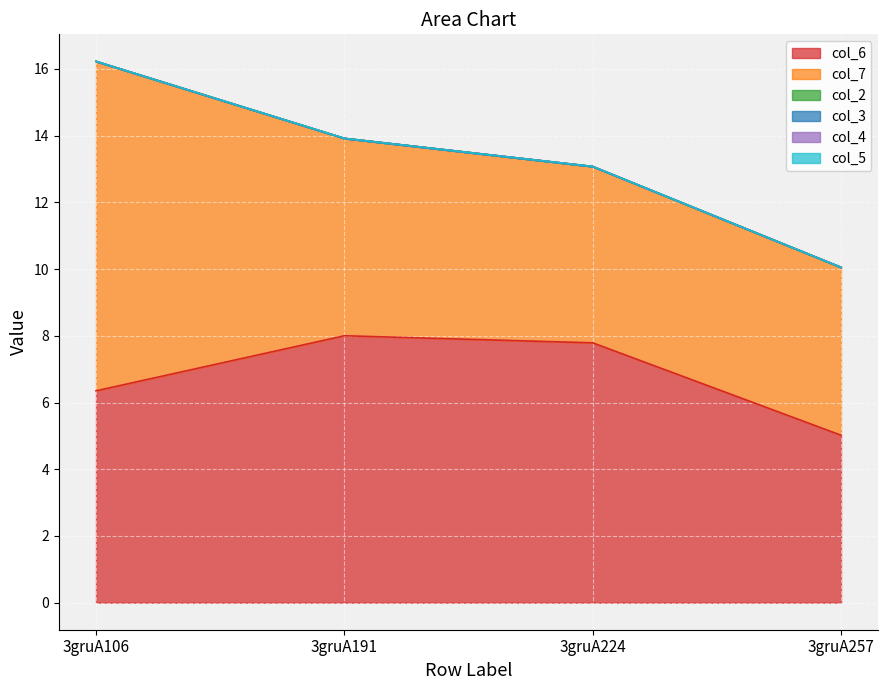

At how many categories does at least one series exceed 7?

3